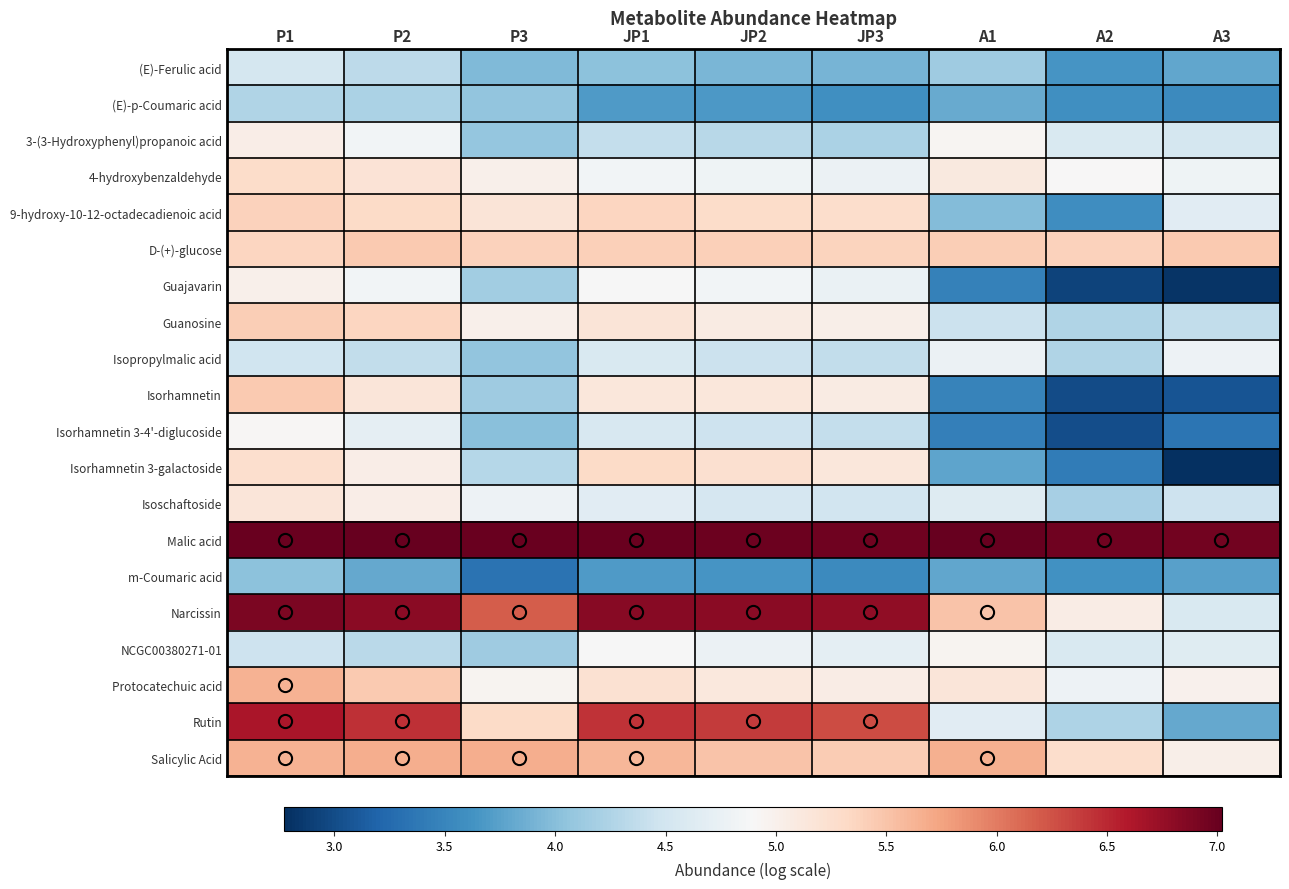

What is the total value across all series at JP3?

99.1